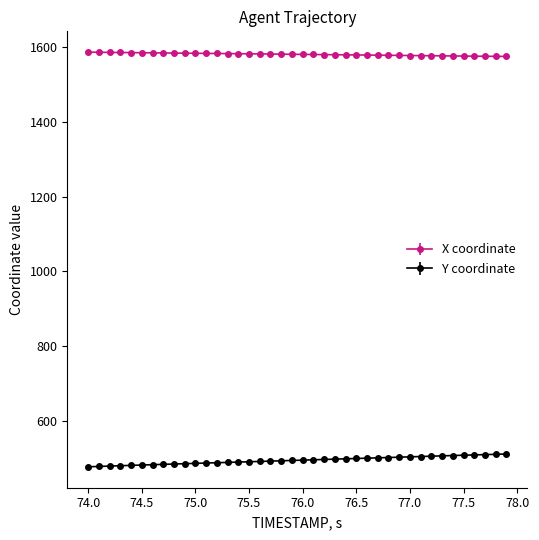

What is the minimum value for X coordinate?

1575.7